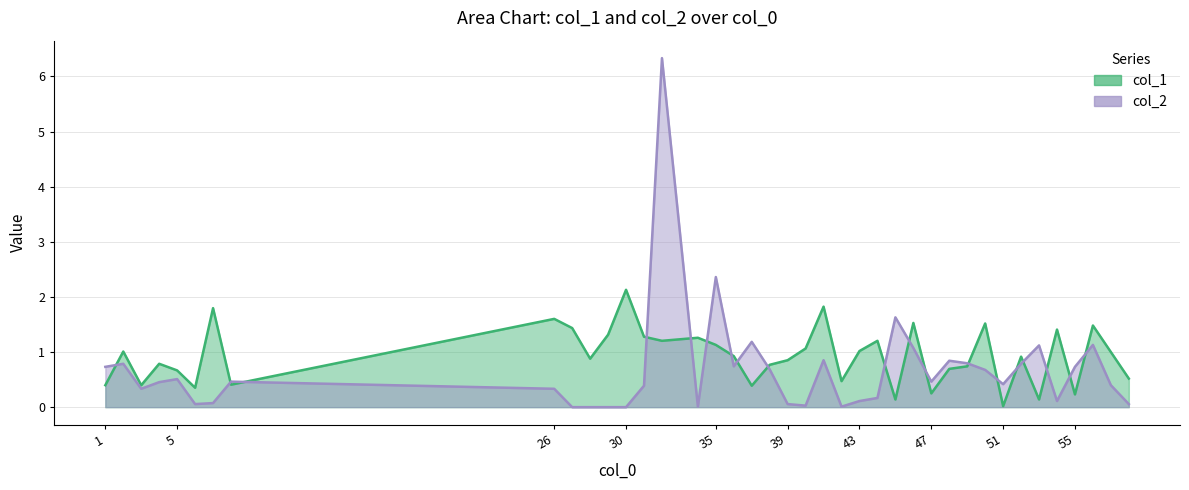

Reading left to right, transcribe all the data shown in this chart.

col_1: 0.4	1.0	0.4	0.8	0.7	0.4	1.8	0.4	1.6	1.4	0.9	1.3	2.1	1.3	1.2	1.3	1.1	0.9	0.4	0.8	0.9	1.1	1.8	0.5	1.0	1.2	0.1	1.5	0.2	0.7	0.7	1.5	0.0	0.9	0.1	1.4	0.2	1.5	1.0	0.5
col_2: 0.7	0.8	0.3	0.5	0.5	0.1	0.1	0.5	0.3	0.0	0.0	0.0	0.0	0.4	6.3	0.0	2.4	0.7	1.2	0.7	0.1	0.0	0.9	0.0	0.1	0.2	1.6	1.1	0.5	0.8	0.8	0.7	0.4	0.8	1.1	0.1	0.7	1.1	0.4	0.1